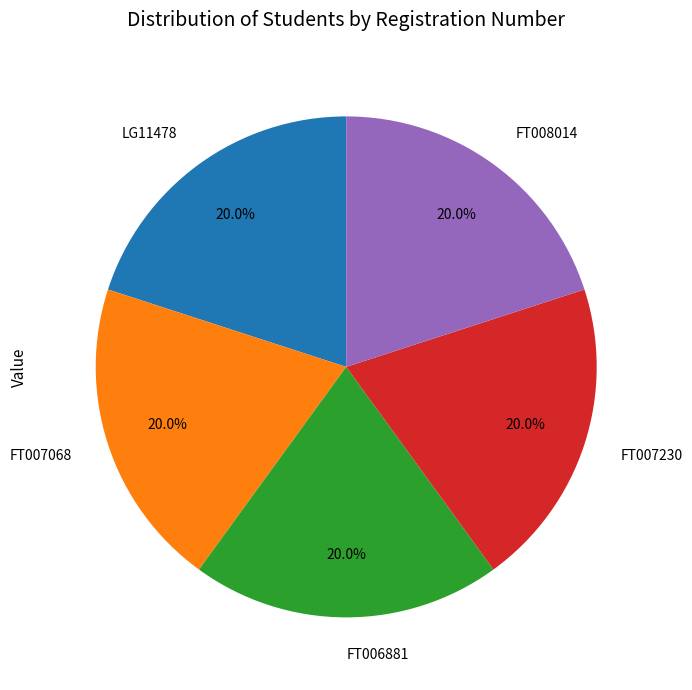

How much of the chart is everything except FT007230?

80.0%